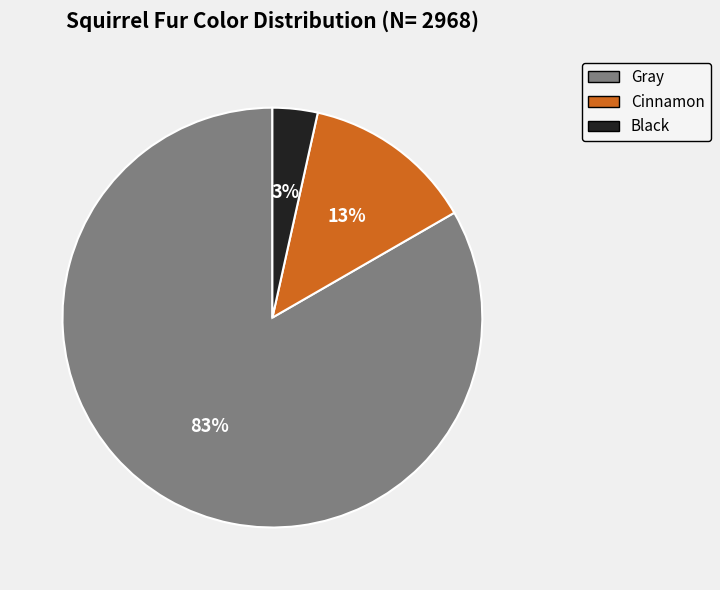

Is there any slice that represents more than half of the pie?

Yes